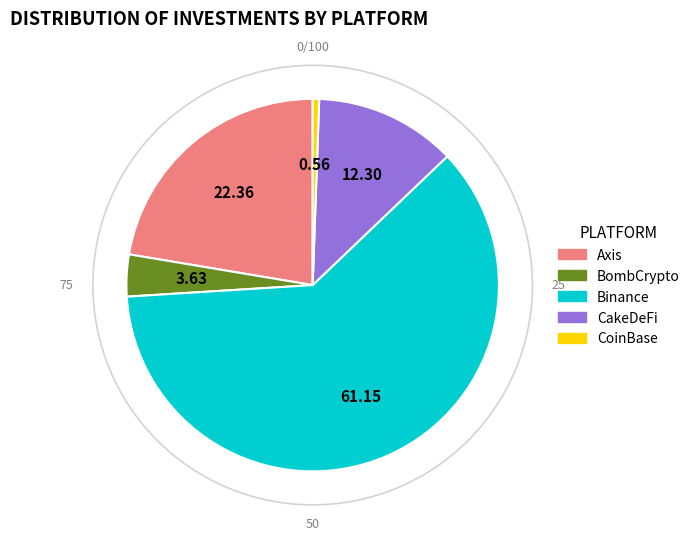

True or false: CakeDeFi accounts for 12% of the total.

True